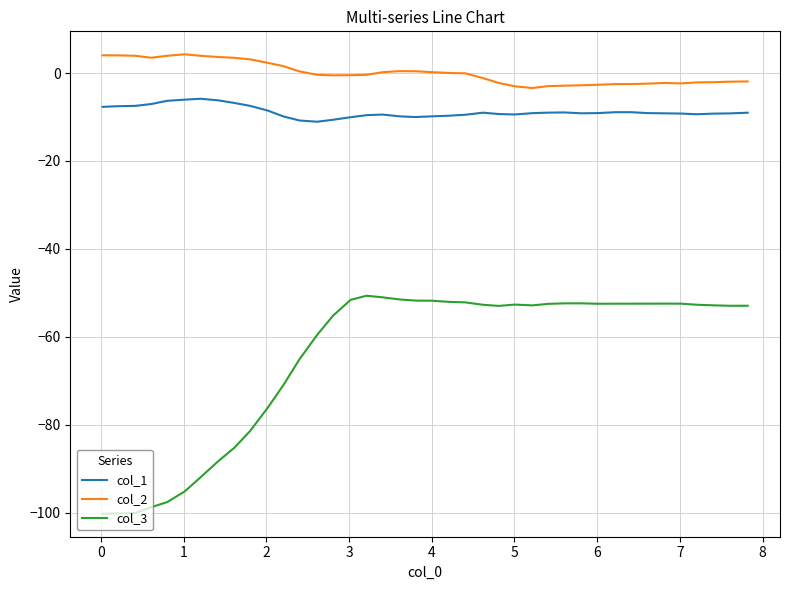

True or false: col_2 has more than 2 interior local peaks.

True